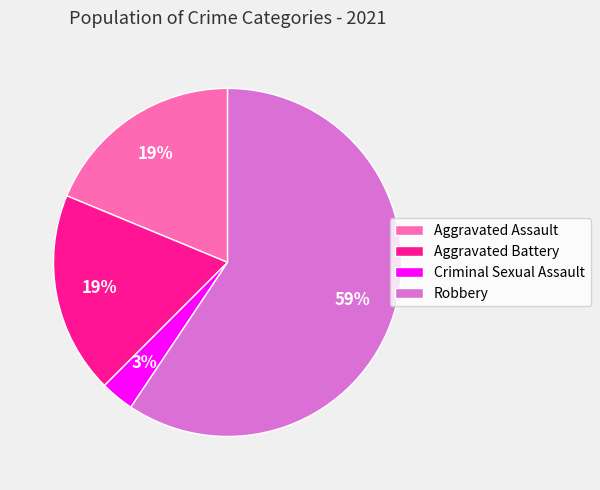

What percentage is the Aggravated Battery slice, to the nearest percent?

19%